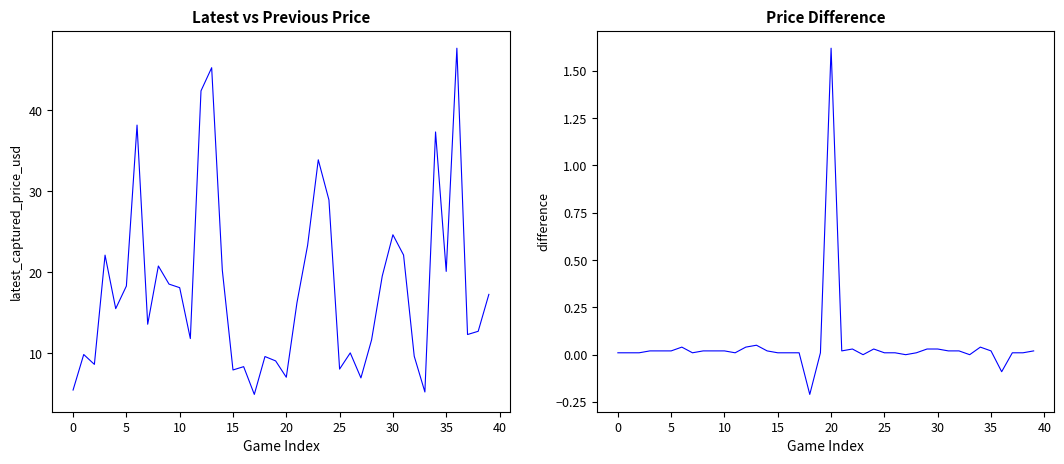

True or false: difference and latest_captured_price_usd intersect in this chart.

False